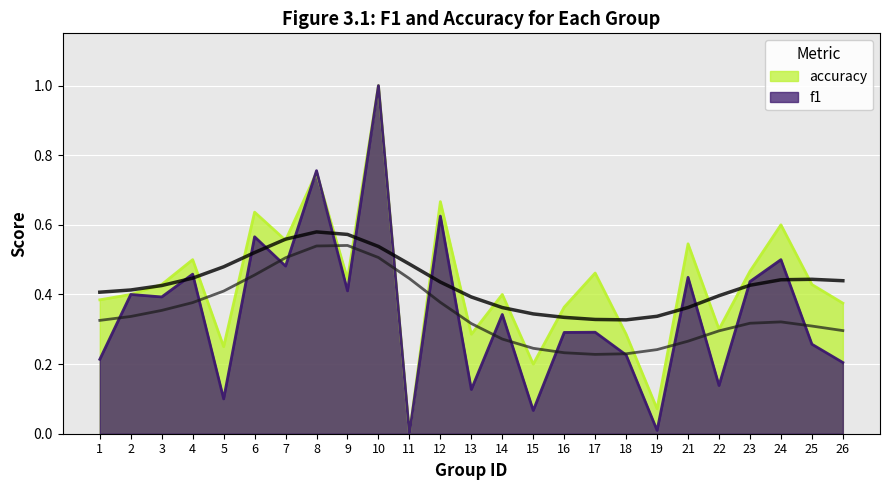

List the series in order of their overall mean, lowest first.

f1, accuracy